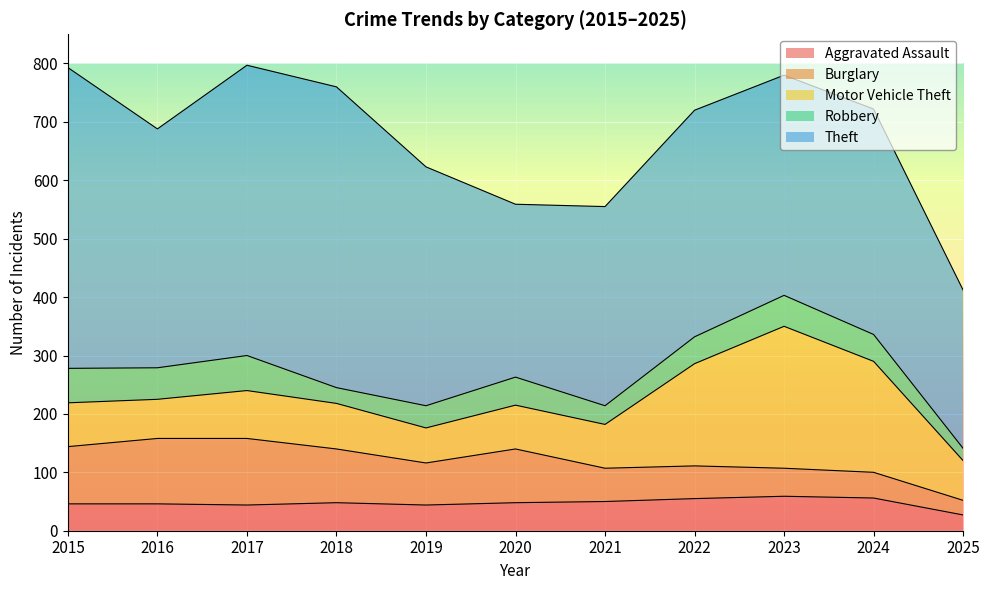

Between 2022 and 2023, which series saw the biggest shift?

Motor Vehicle Theft